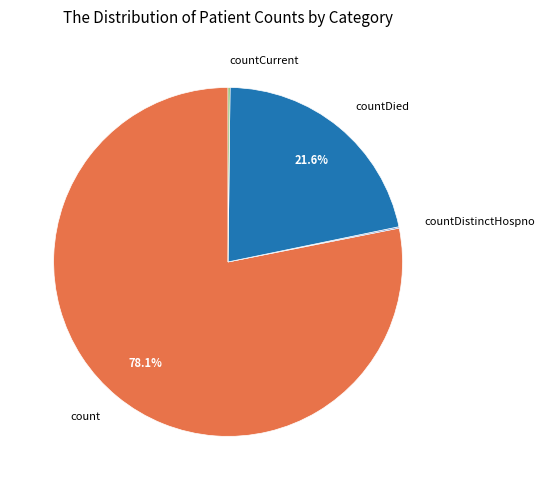

What percentage is NOT represented by countDied?

78.4%